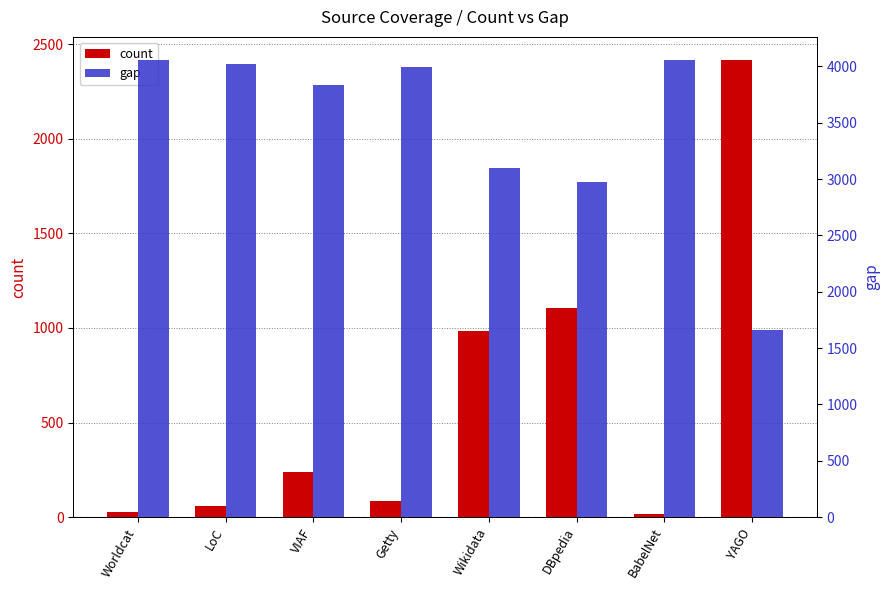

True or false: gap has a value of 3838 at VIAF.

True